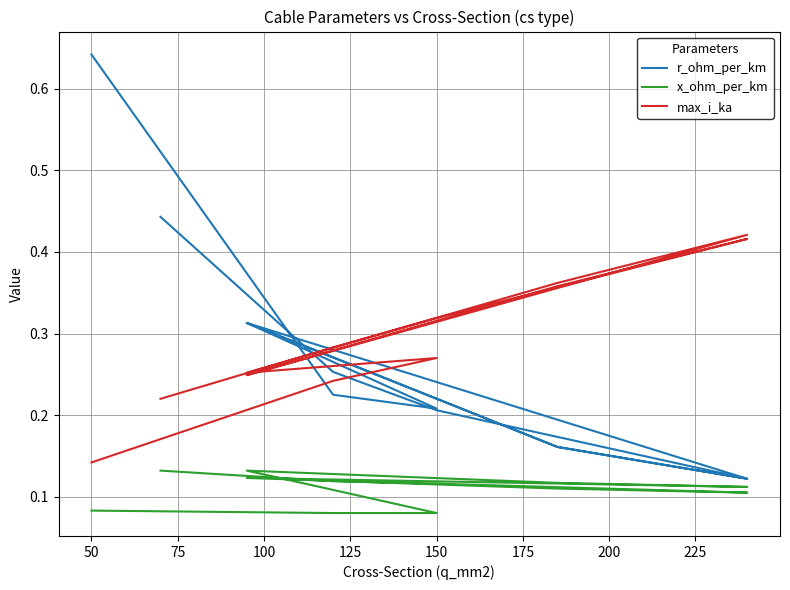

How many interior local valleys does the r_ohm_per_km series have?

3